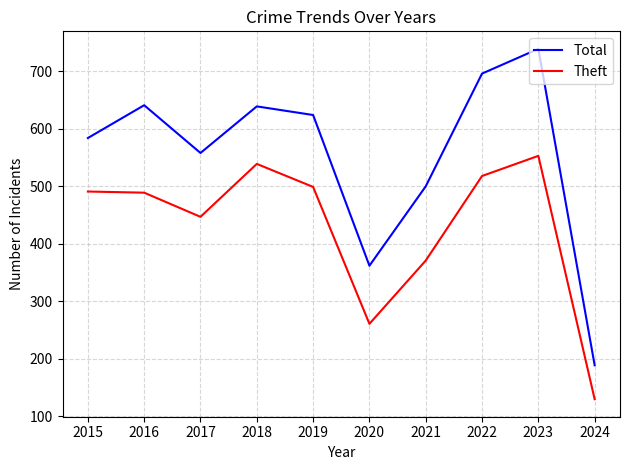

Which series has the largest range (max minus min)?

Total